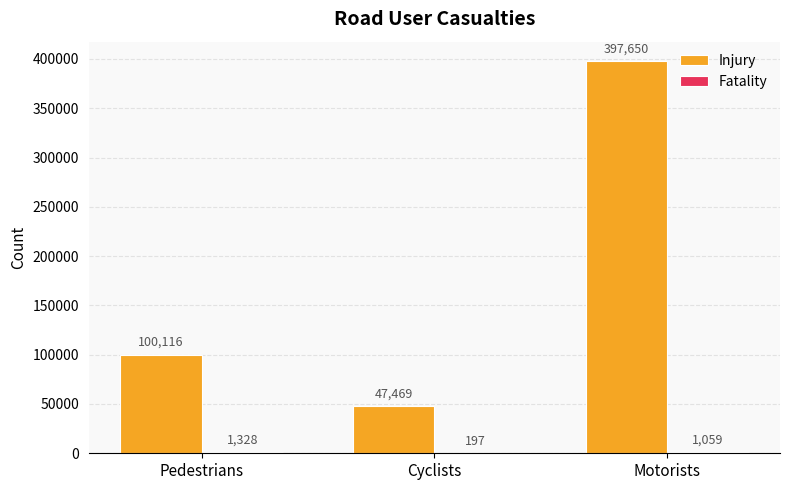

Is it true that Injury equals 28256 at Pedestrians?

False